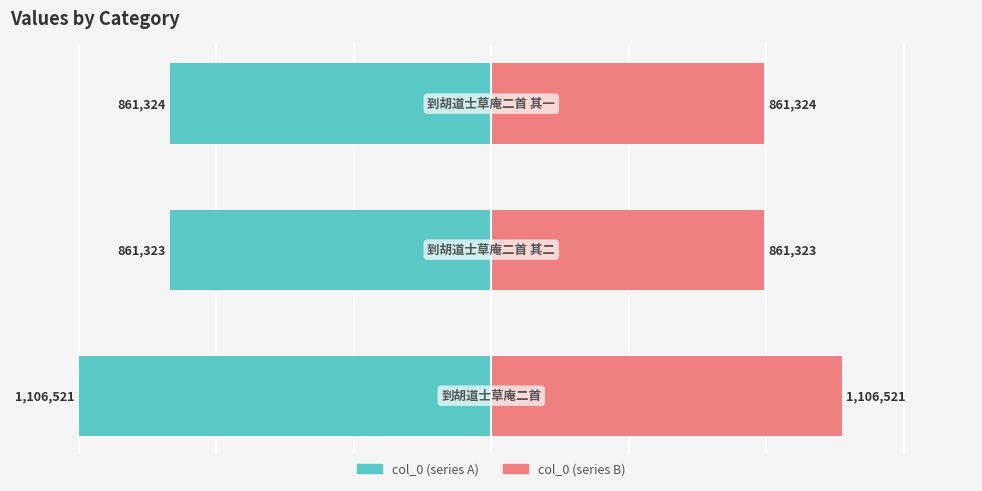

At 1, list the series in order from smallest to largest.

col_0 (left), col_0 (right)